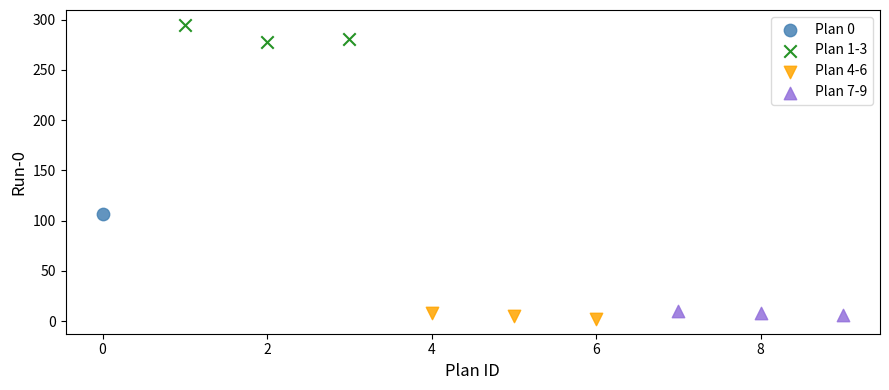

What are all the series names shown in the legend?

Plan 0, Plan 1-3, Plan 4-6, Plan 7-9